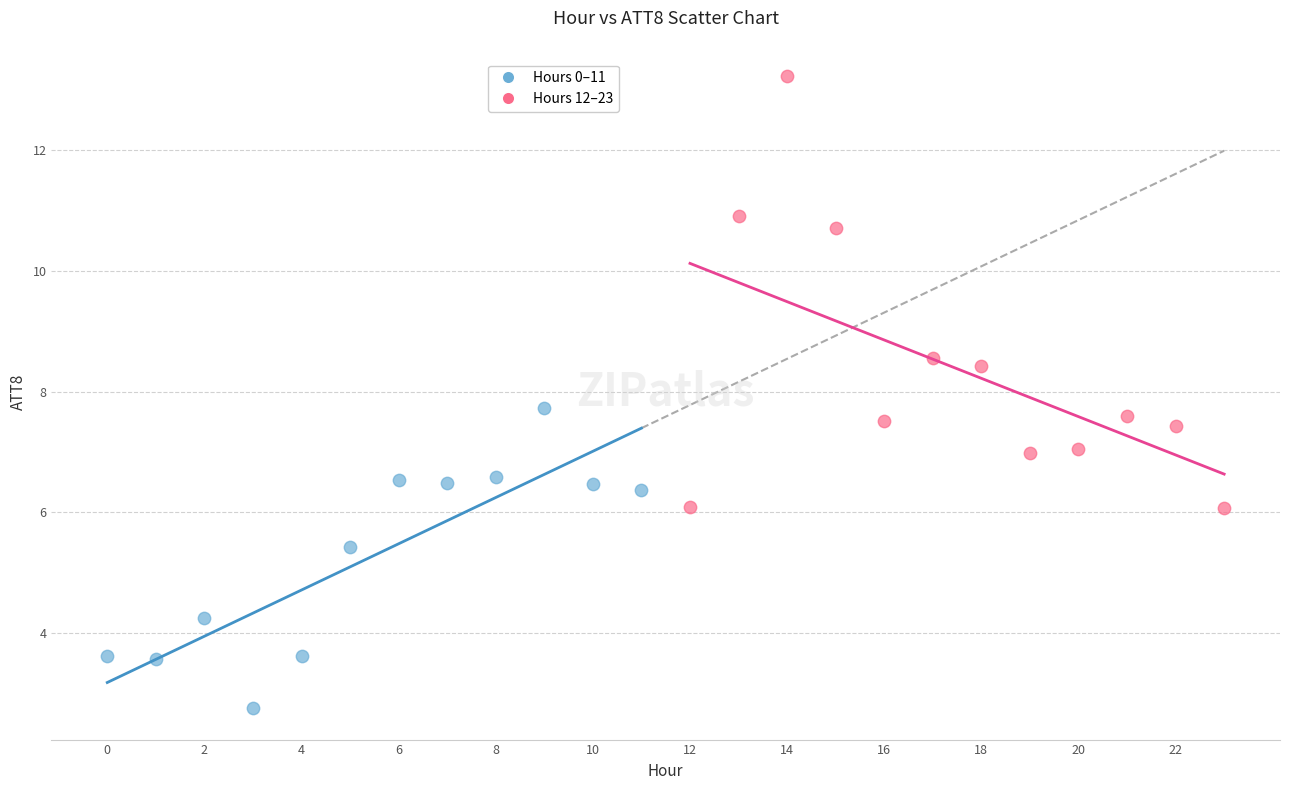

Which series has the largest Y range (max minus min)?

Hours 12–23